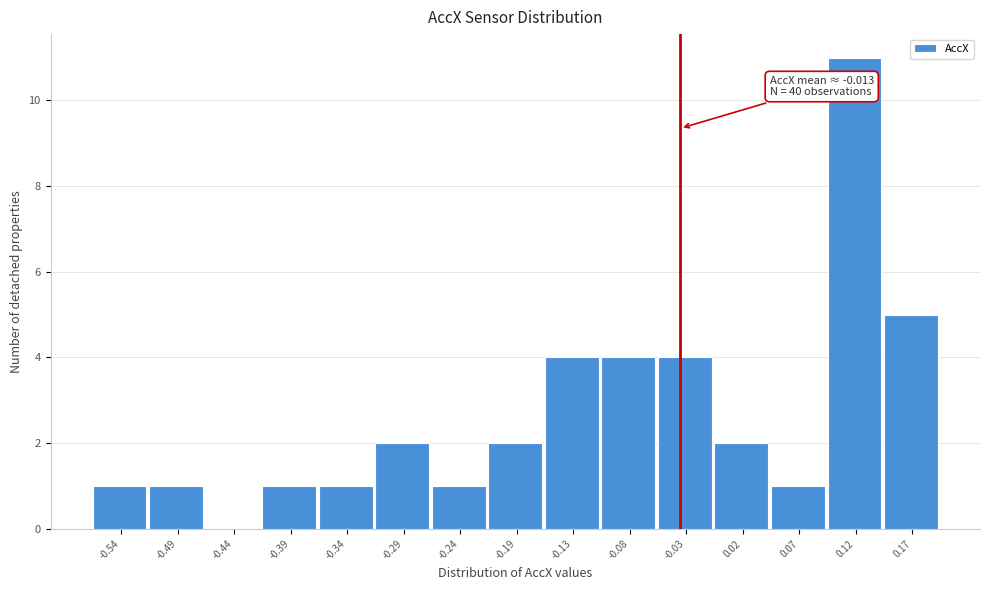

Reading left to right, what are all the values shown in this chart?

-0.54=1	-0.49=1	-0.44=0	-0.39=1	-0.34=1	-0.29=2	-0.24=1	-0.19=2	-0.13=4	-0.08=4	-0.03=4	0.02=2	0.07=1	0.12=11	0.17=5